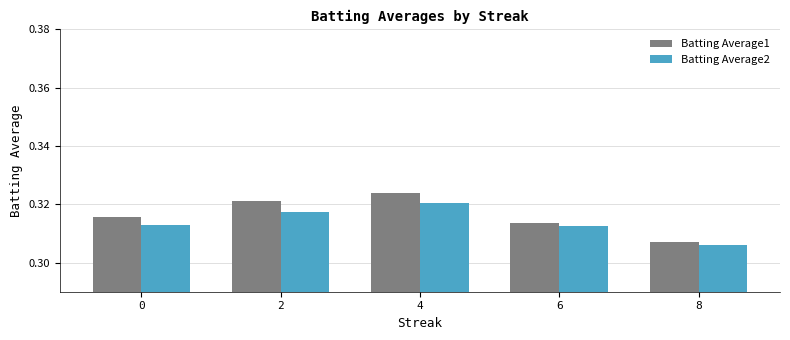

Rank the categories by Batting Average1 value from highest to lowest.

4, 2, 0, 6, 8